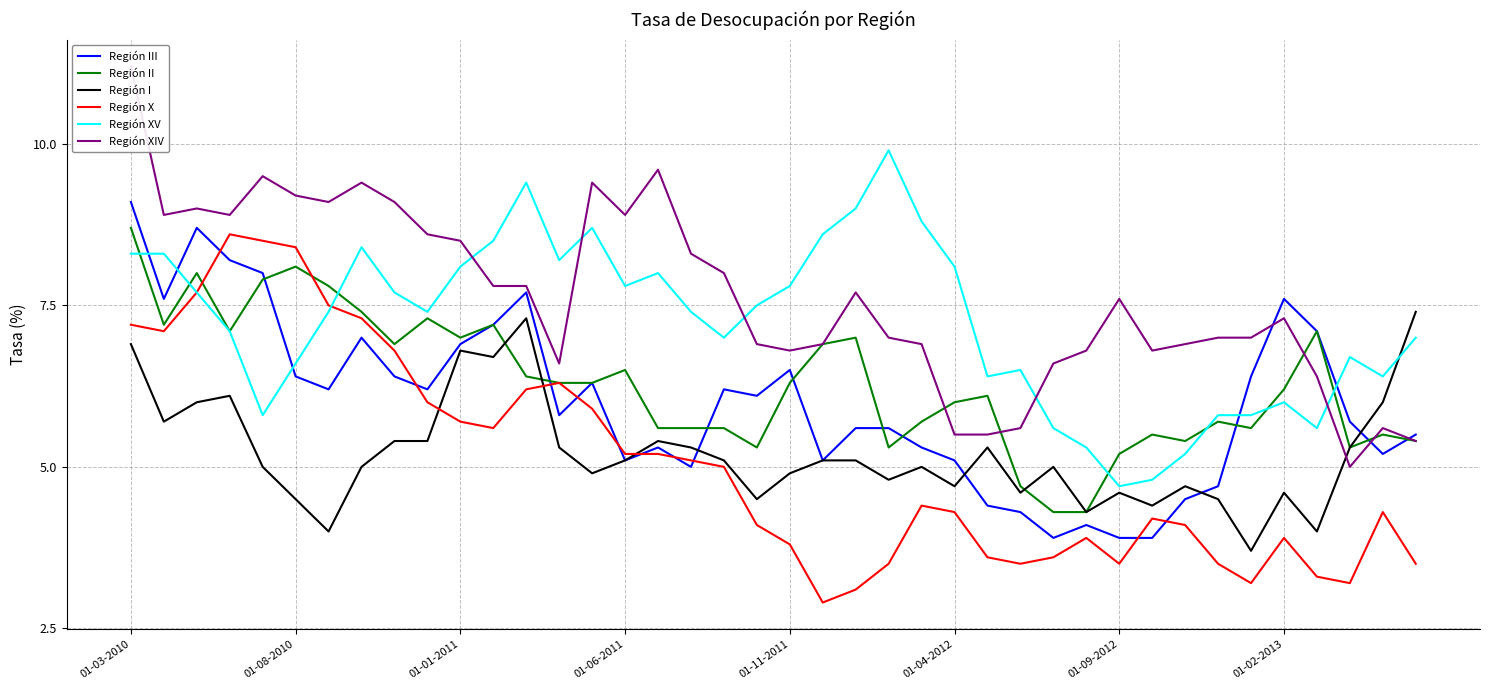

What is the approximate value of Región I at 17?

5.3